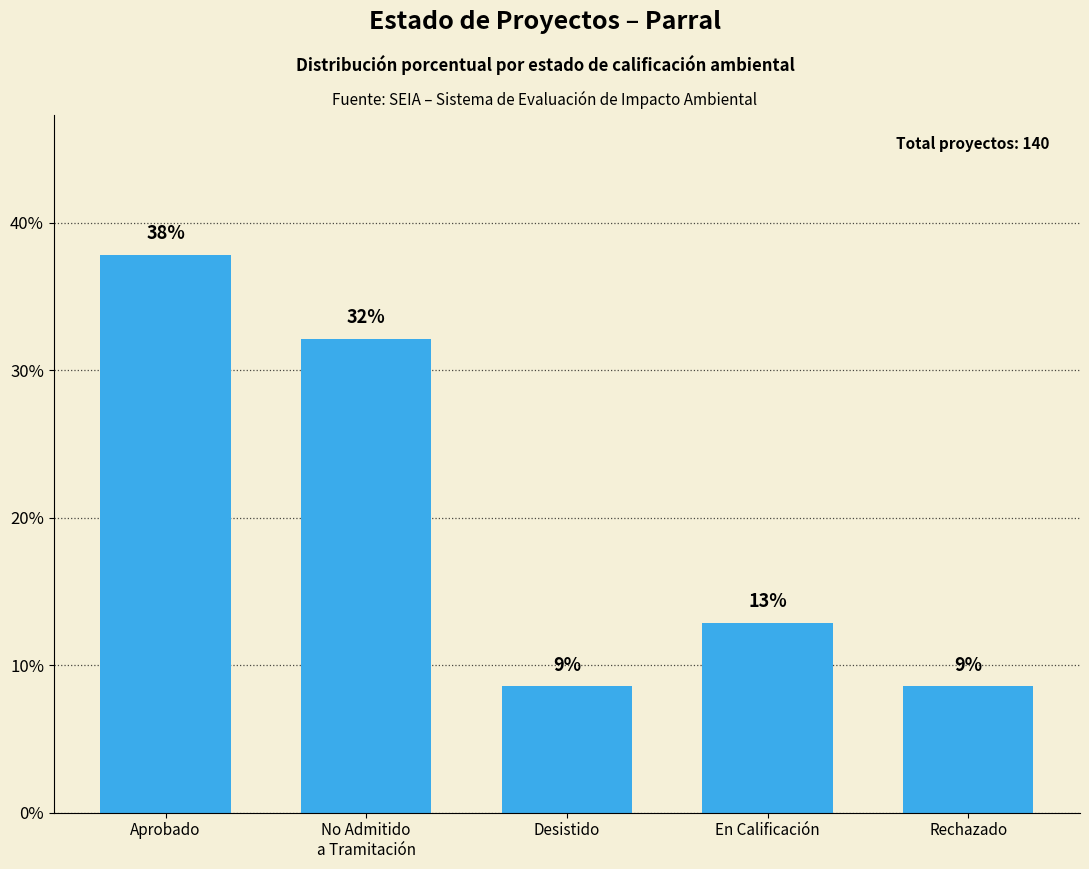

What is the value of the 2nd bar from the left?

32.1